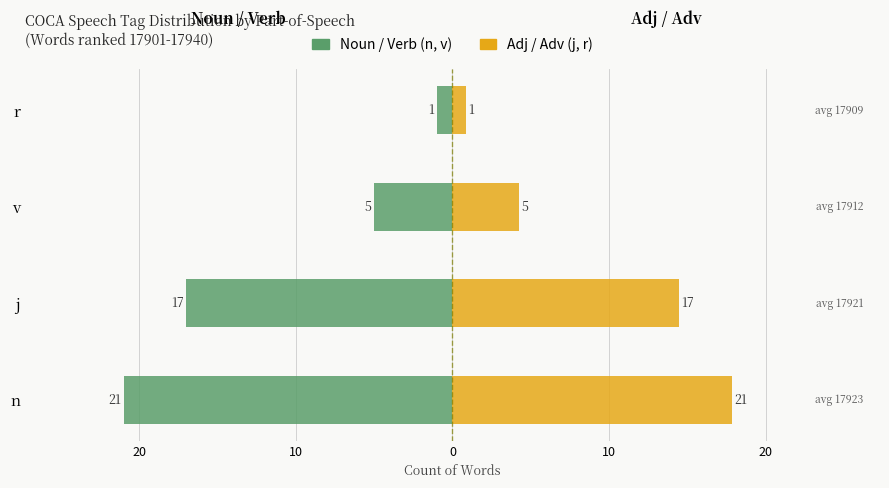

Reading right to left, extract all data points from this chart.

Noun/Verb (n, v): -1.0	-5.0	-17.0	-21.0
Adjective/Adverb (j, r): 0.8	4.2	14.4	17.8